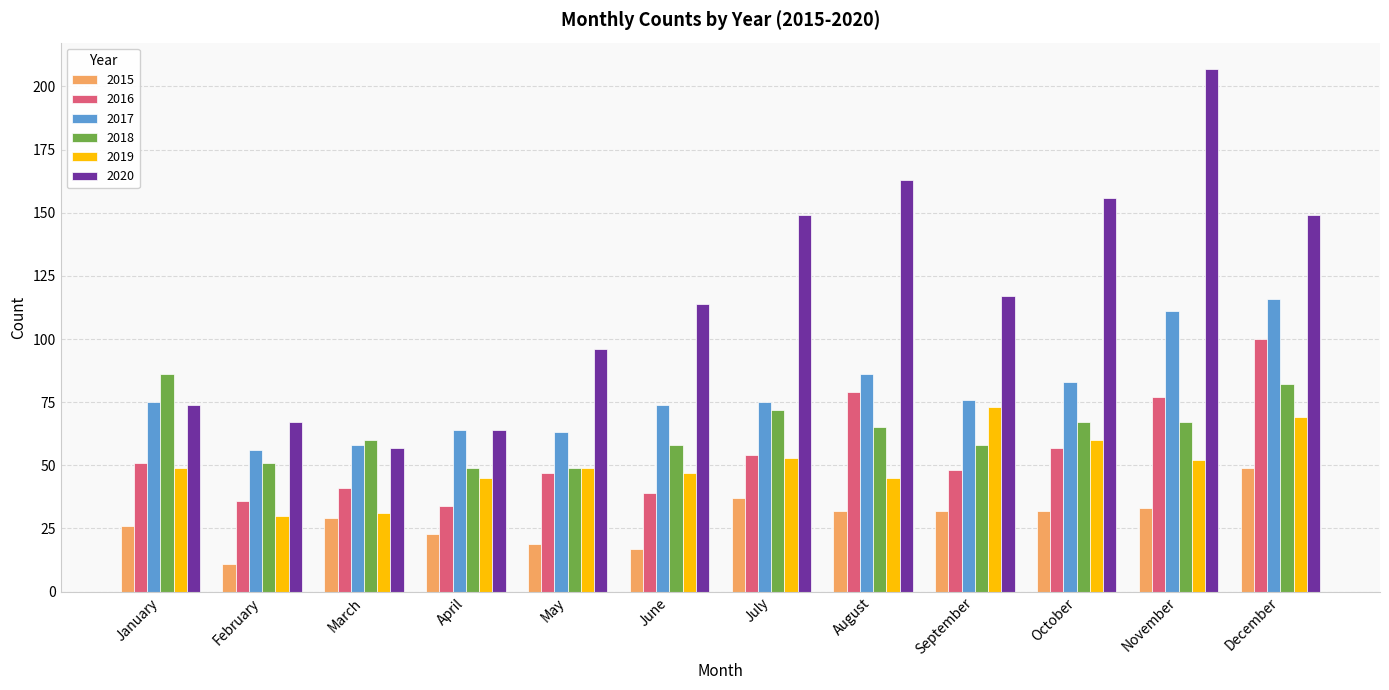

What are all the series names shown in the legend?

2015, 2016, 2017, 2018, 2019, 2020